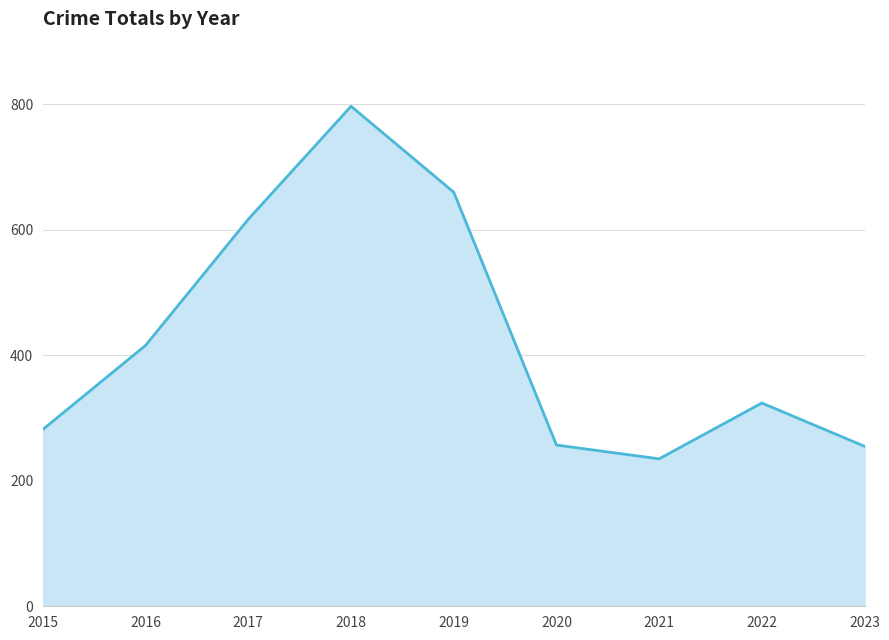

Does the chart have visible grid lines?

Yes